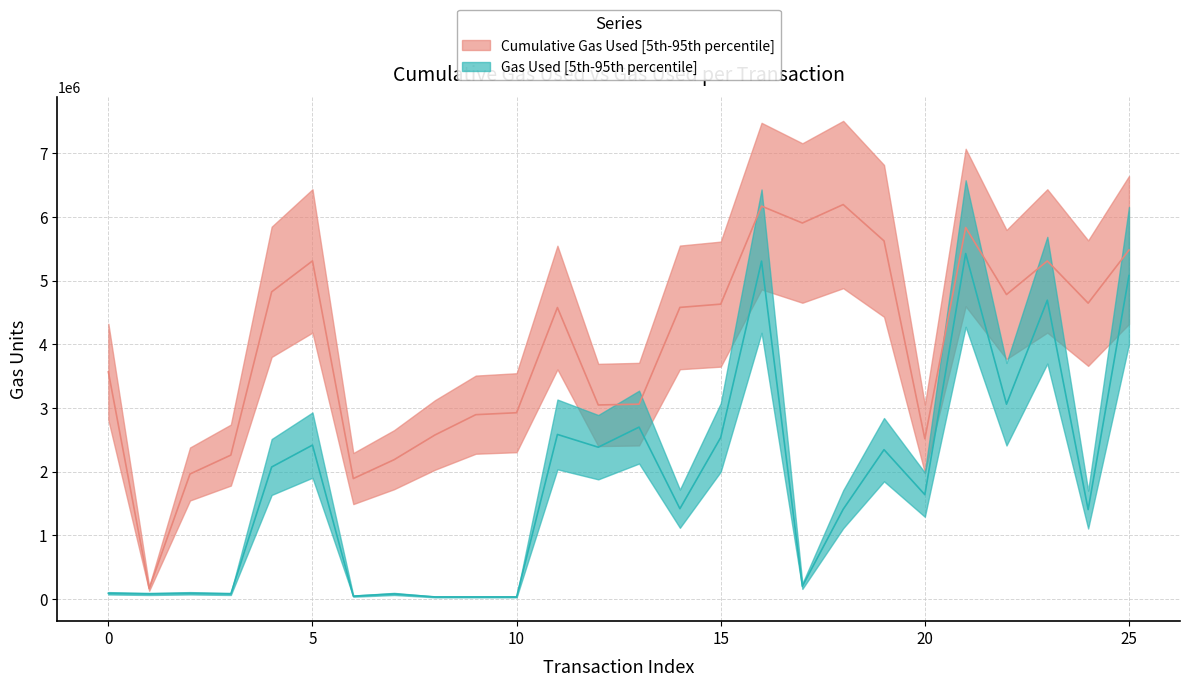

True or false: gasUsed and cumulativeGasUsed intersect in this chart.

False